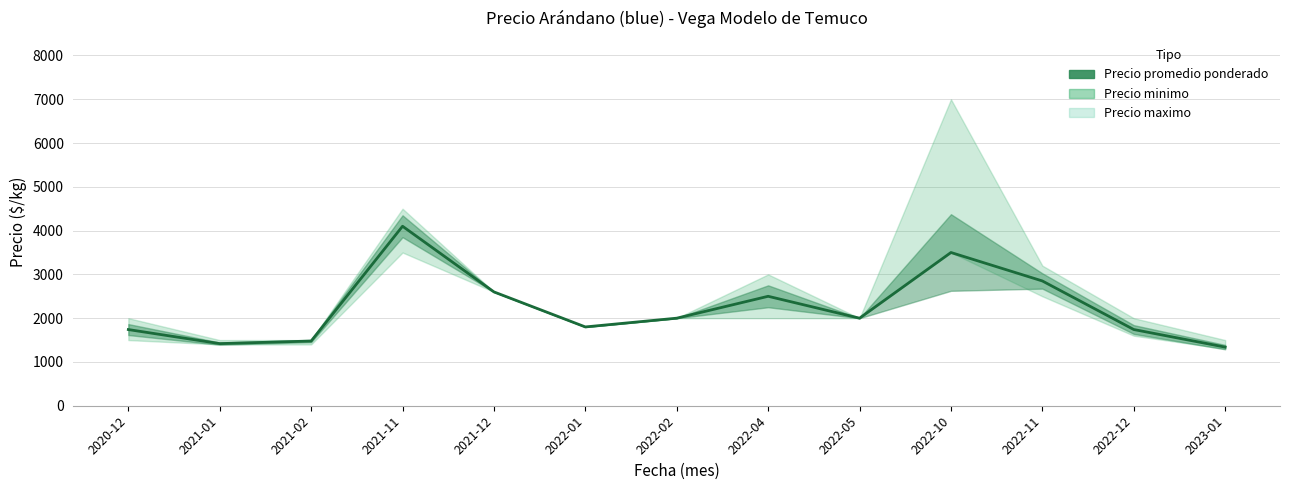

Rank the categories by value from lowest to highest.

2023-01, 2021-01, 2021-02, 2020-12, 2022-12, 2022-01, 2022-02, 2022-05, 2022-04, 2021-12, 2022-11, 2022-10, 2021-11